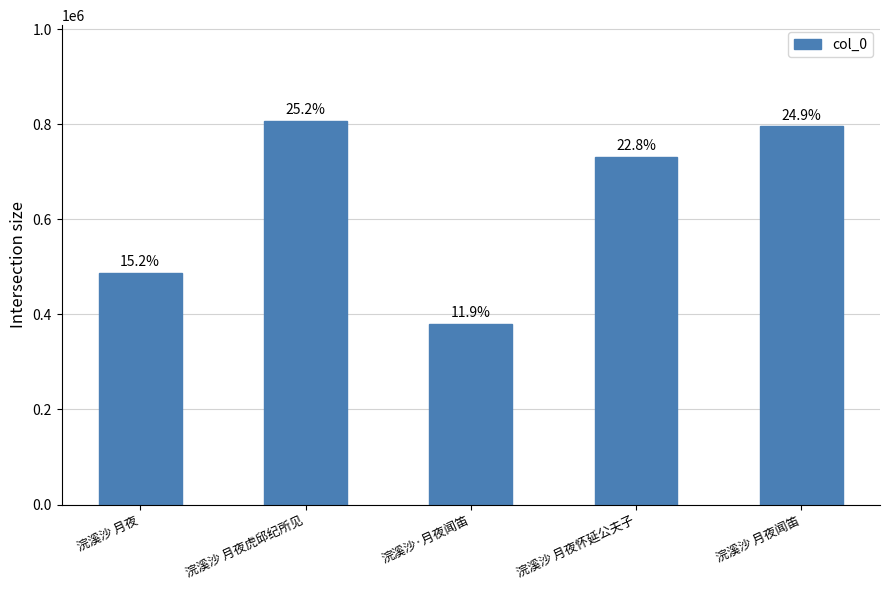

Are the bars horizontal?

No